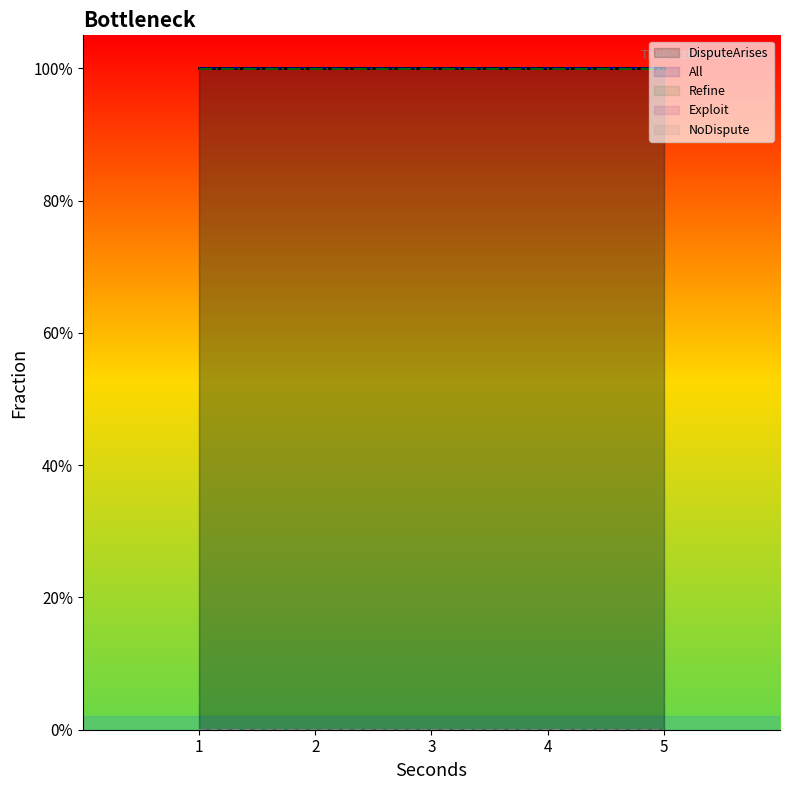

At 1, list the series in order from smallest to largest.

NoDispute, Exploit, Refine, DisputeArises, All